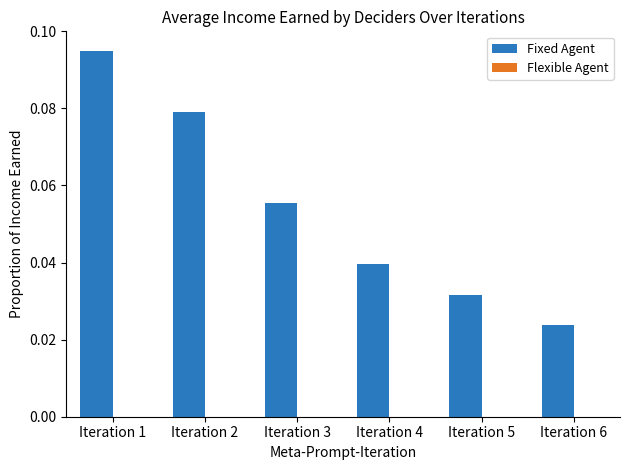

True or false: the data shows 0.1 at Iteration 5.

False